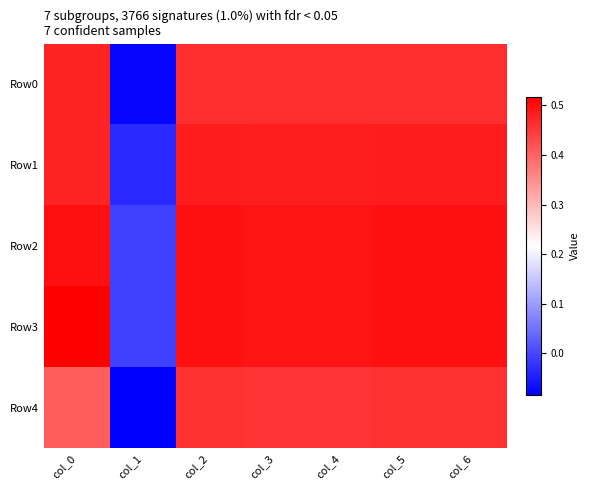

Which series has the largest range (max minus min)?

Row0